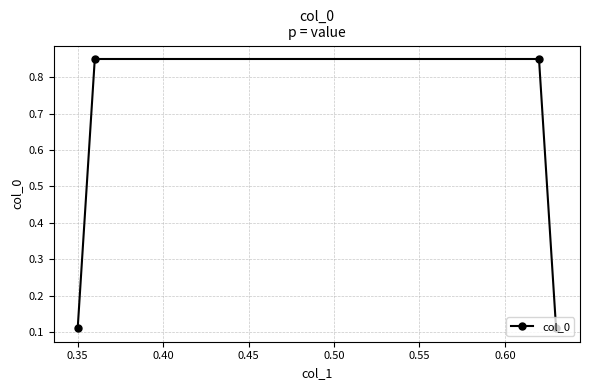

How many lines are shown in the chart?

1